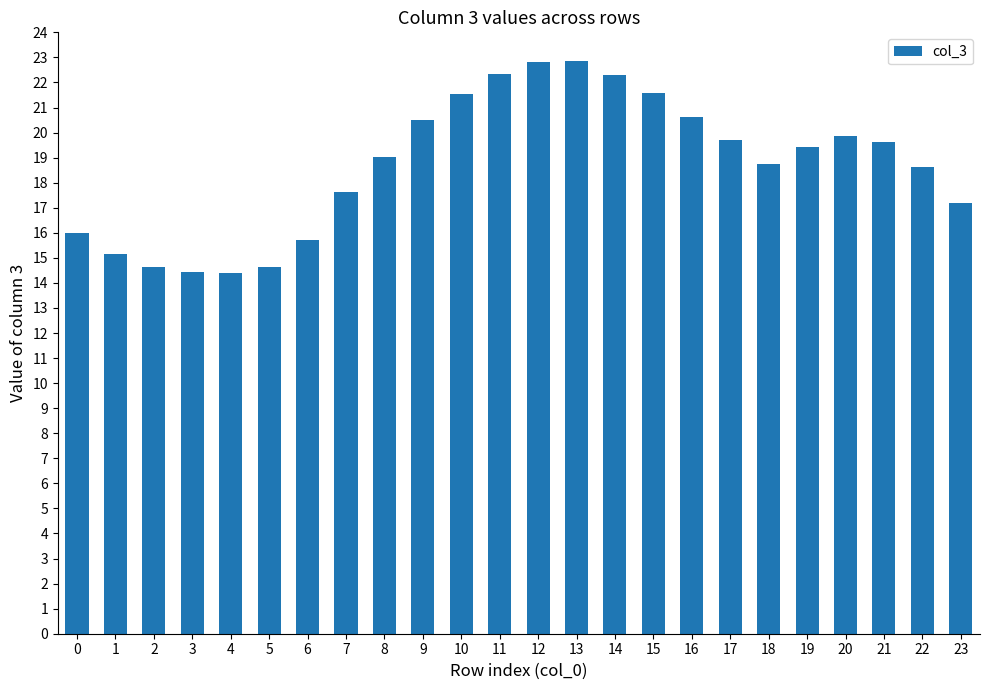

What is the sum of the values at 0 and 7?

33.6